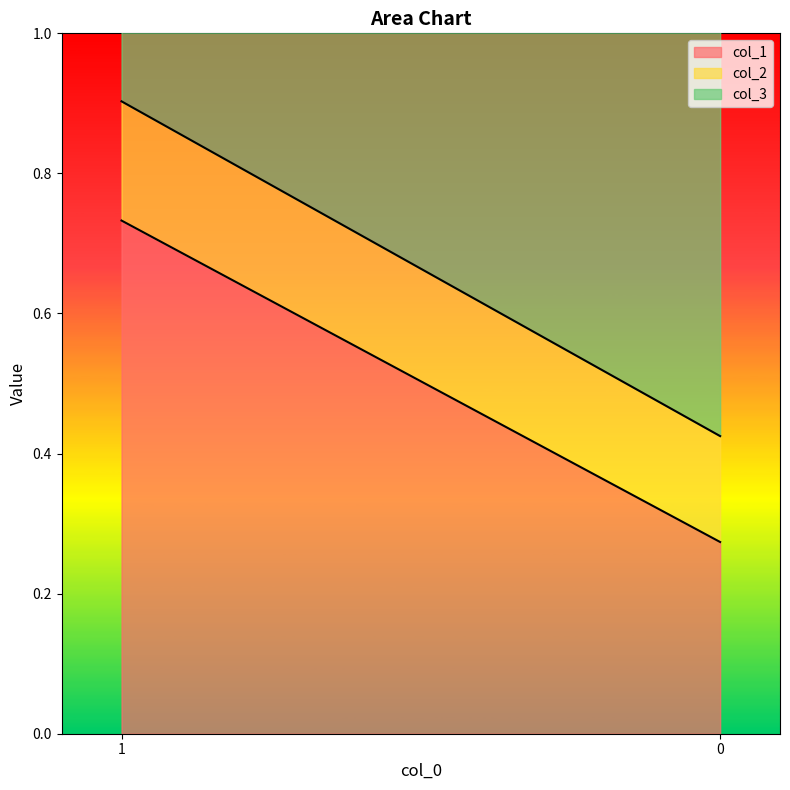

At how many categories does at least one series exceed 0?

2